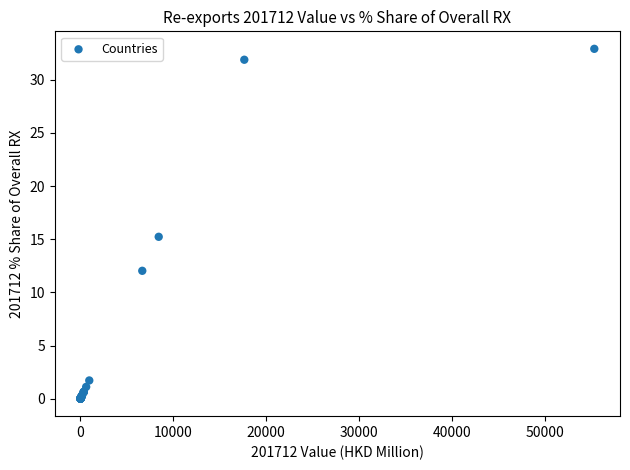

What Y value in the scatter plot is closest to 16?

15.2